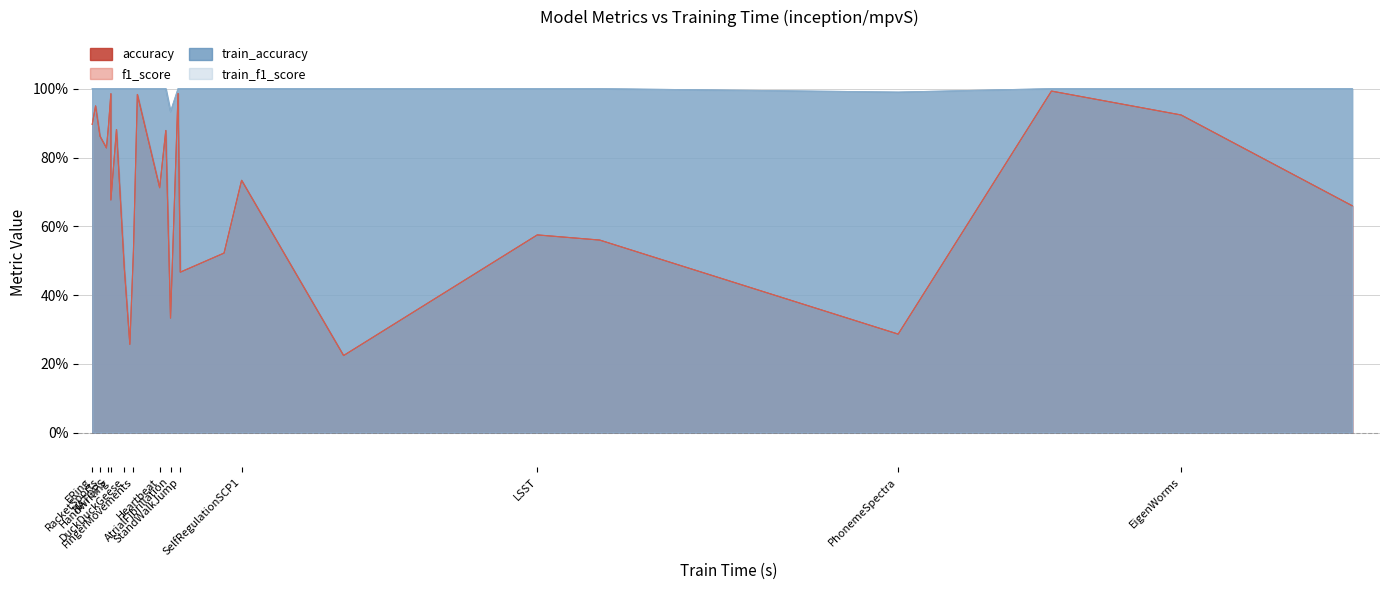

At which label is train_f1_score closest to 0?

AtrialFibrillation